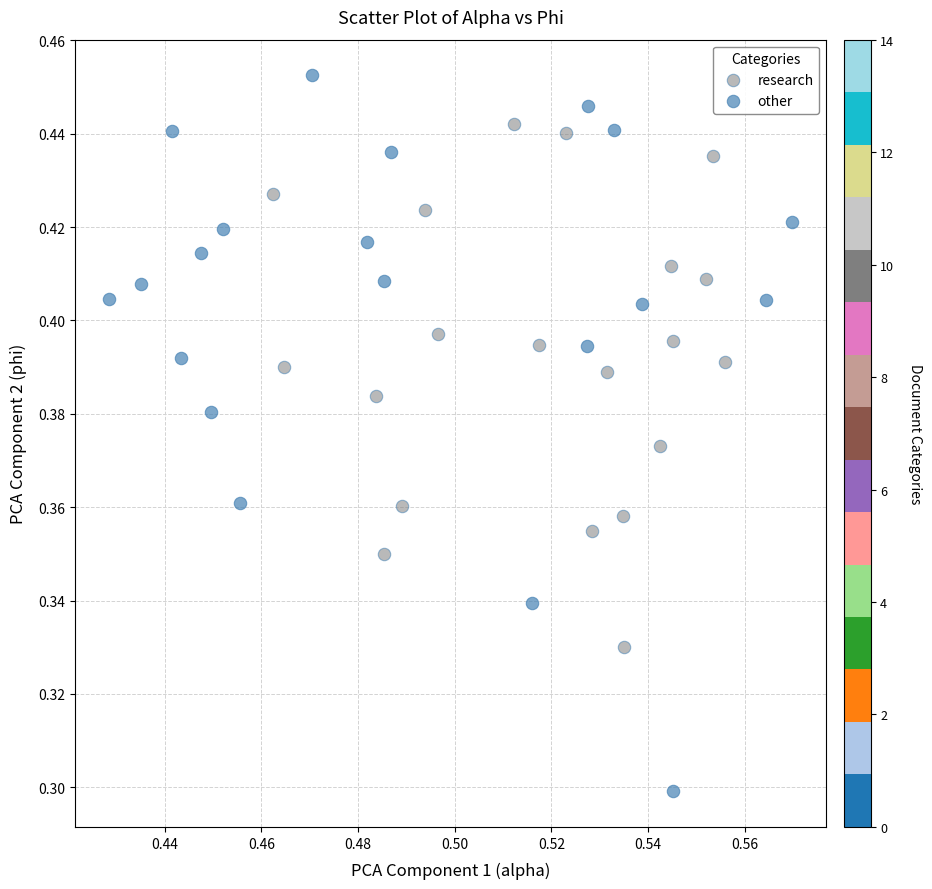

Which series contains the lowest Y value?

other